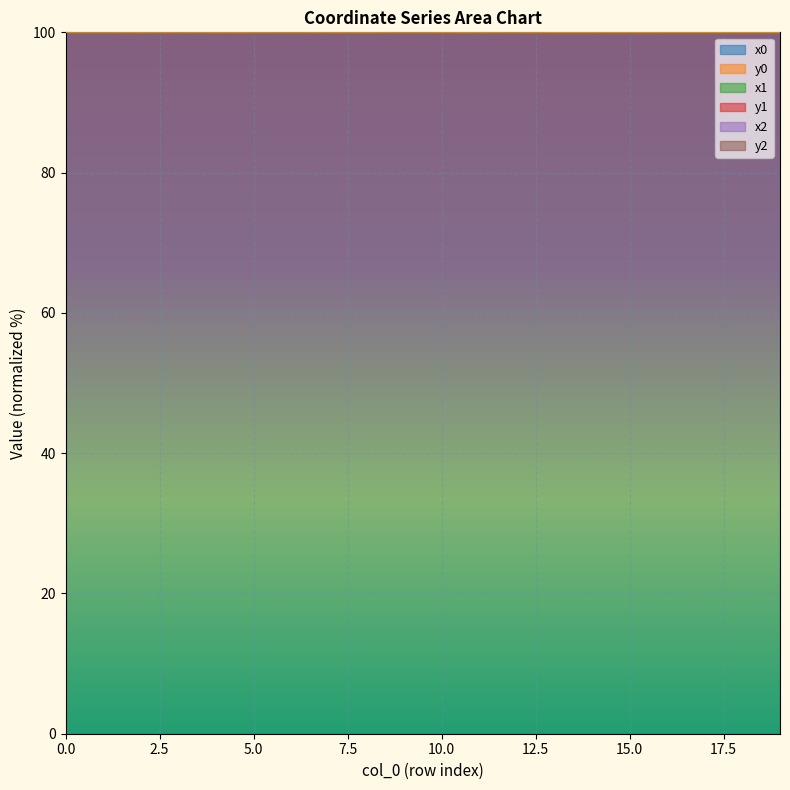

True or false: x0 has more than 2 interior local peaks.

True